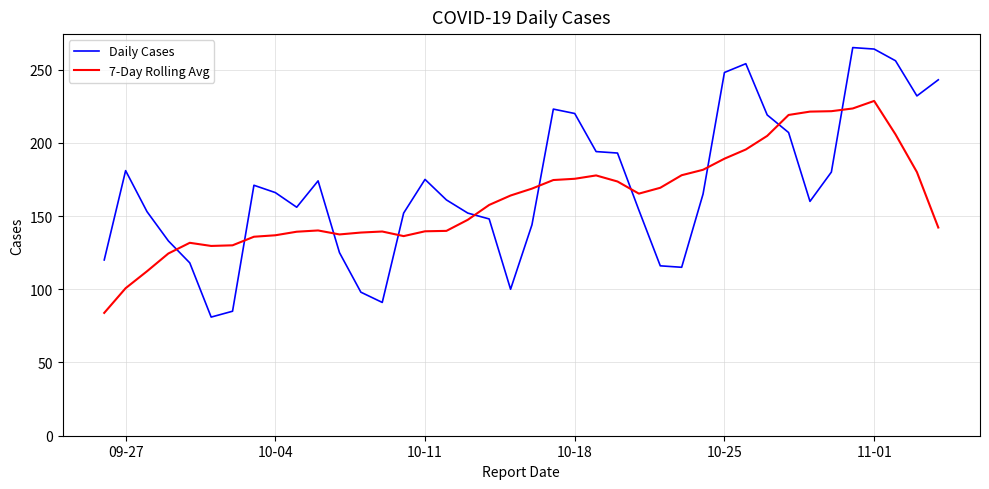

Which series has the widest spread of values?

Daily Cases